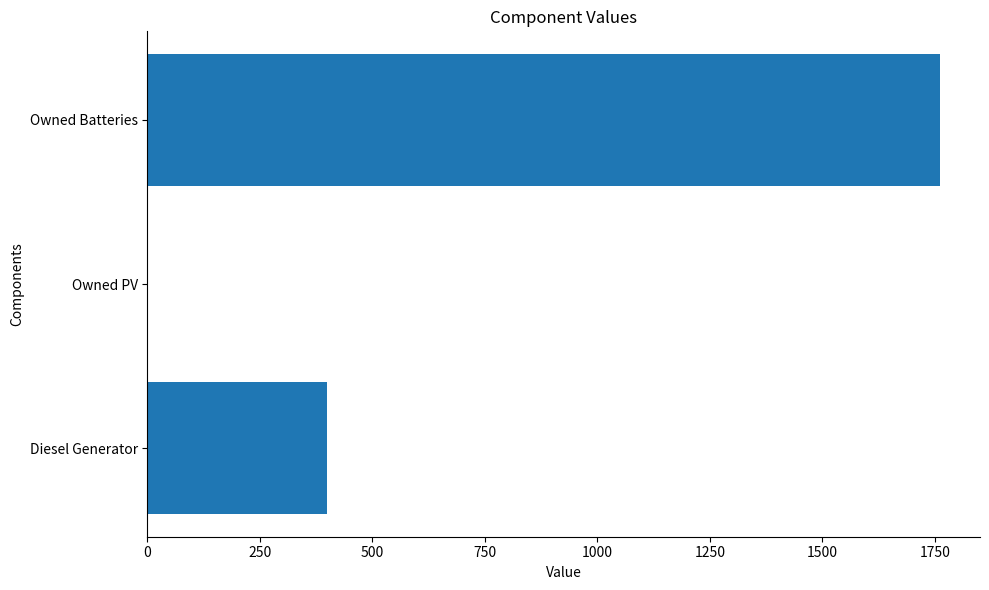

What is the change in value from Diesel Generator to Owned PV?

-400